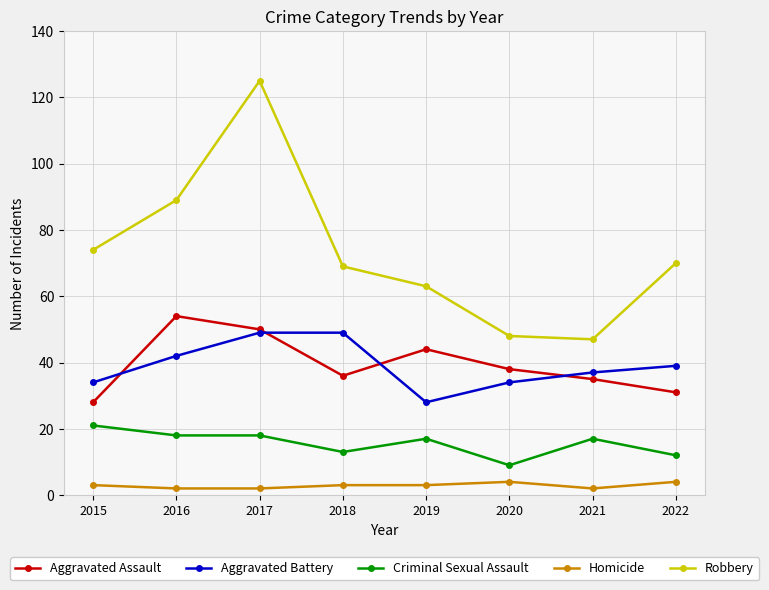

Which series has the widest spread of values?

Robbery